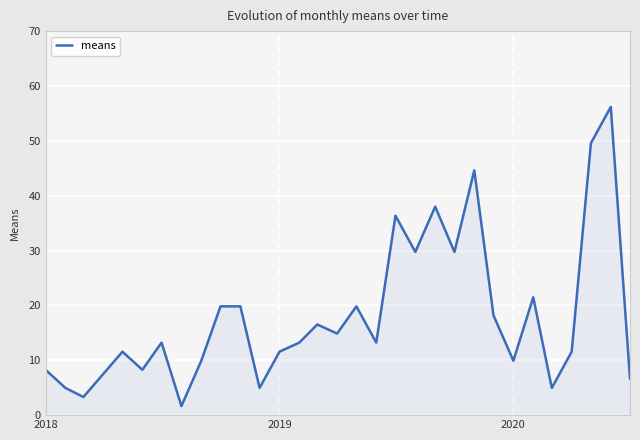

What is the minimum value shown in the chart?

1.7